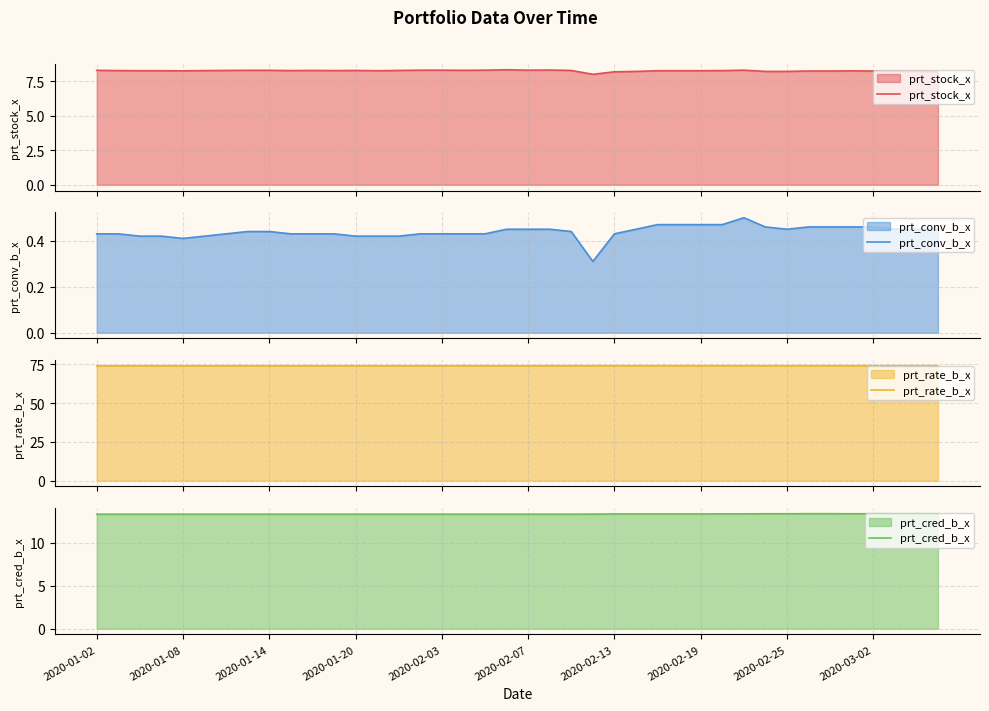

At which label does prt_rate_b_x reach its minimum?

2020-01-02